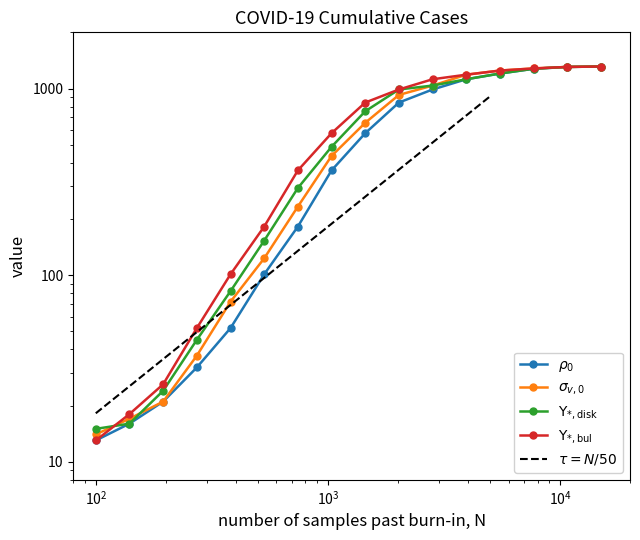

How many data points does each series have?

16